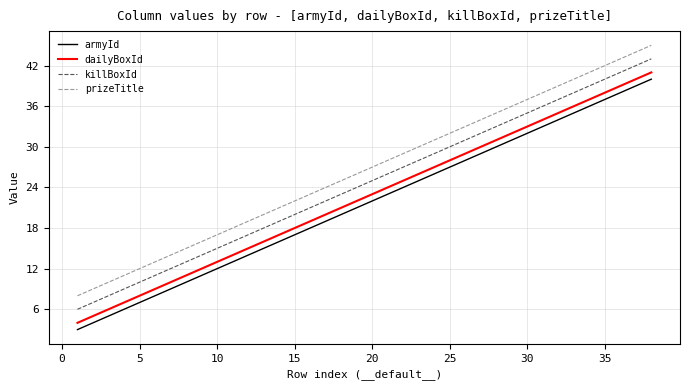

What is the difference between the maximum and minimum values in the prizeTitle series?

37